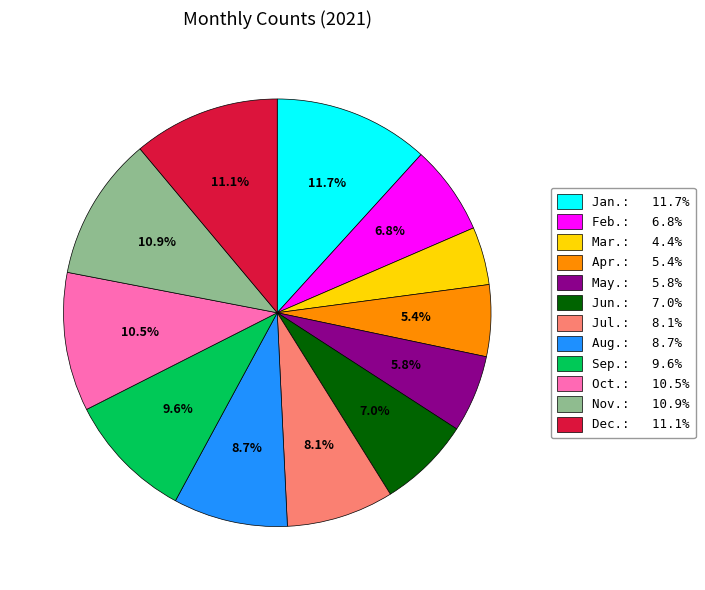

How many segments does this pie chart have?

12